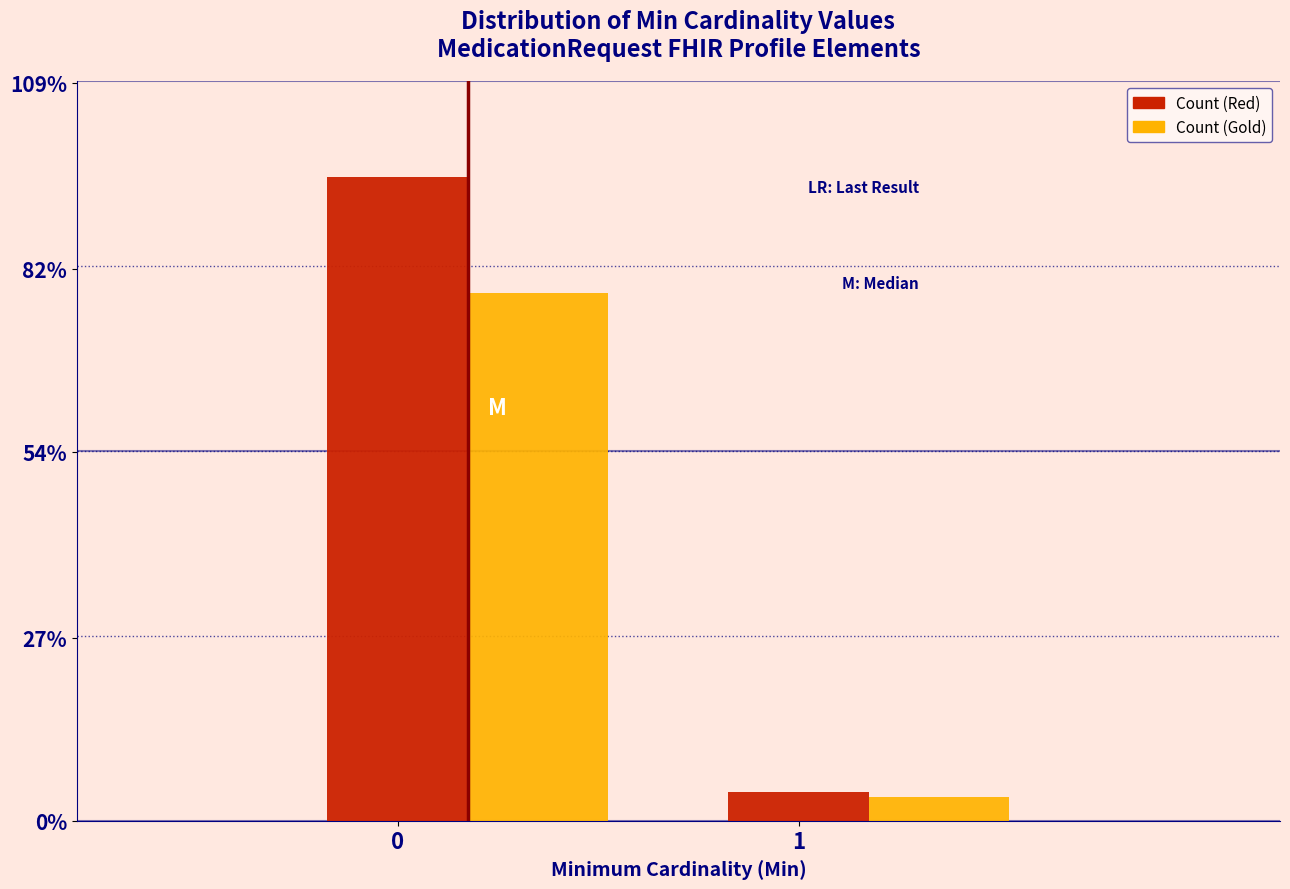

Are the bars grouped side by side (vs. stacked)?

Yes